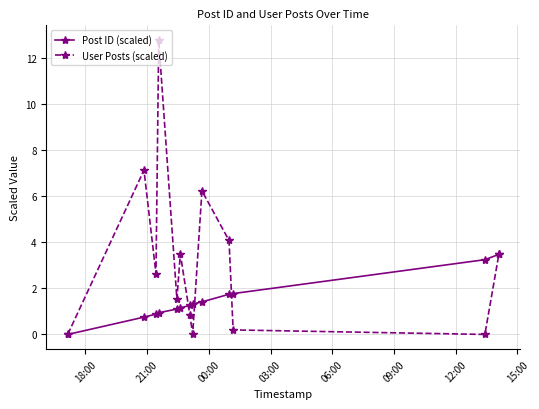

Which series has the largest range (max minus min)?

User Posts (scaled)